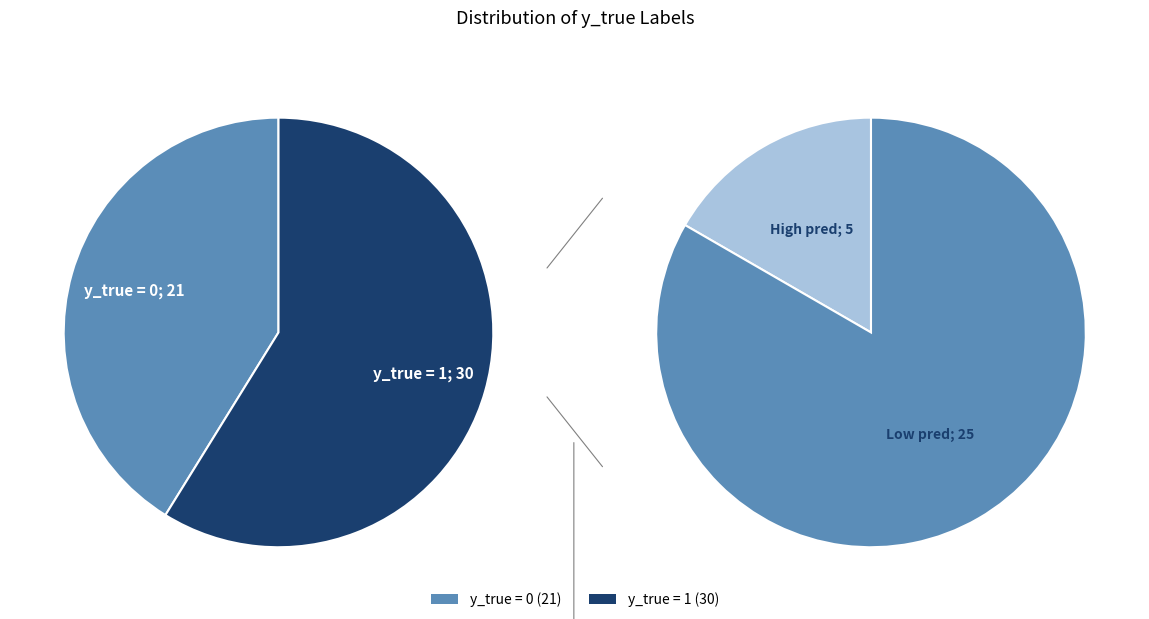

To the nearest percent, what percentage of the pie is y_true = 0?

41%